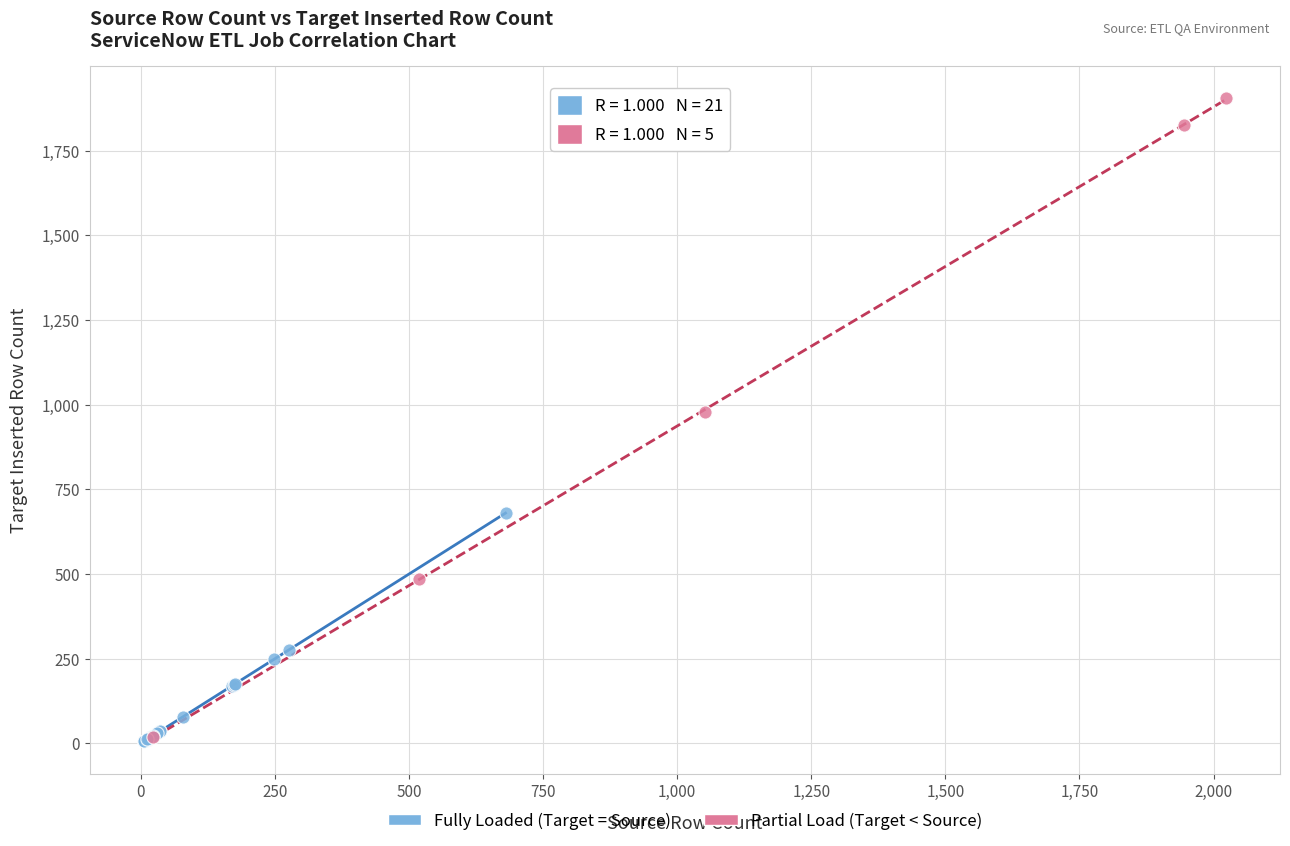

What are all the series names shown in the legend?

Fully Loaded (Target = Source), Partial Load (Target < Source)